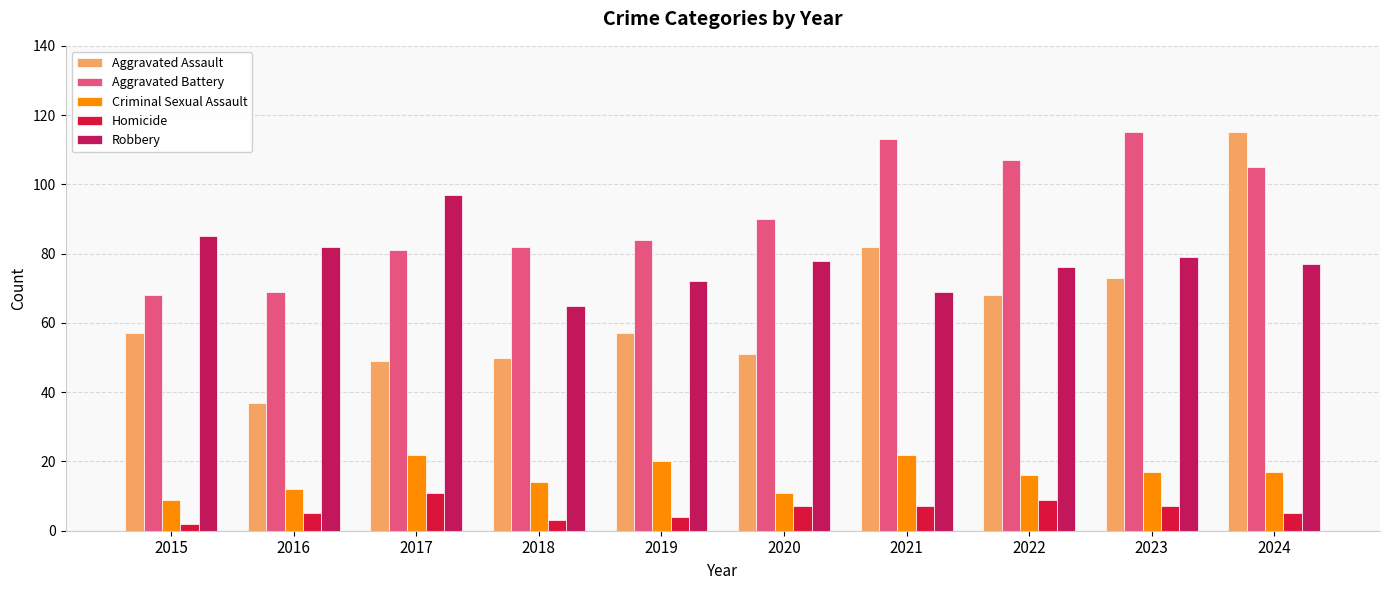

Reading left to right, list all the values displayed in this chart.

Aggravated Assault: 2015=57	2016=37	2017=49	2018=50	2019=57	2020=51	2021=82	2022=68	2023=73	2024=115
Aggravated Battery: 2015=68	2016=69	2017=81	2018=82	2019=84	2020=90	2021=113	2022=107	2023=115	2024=105
Criminal Sexual Assault: 2015=9	2016=12	2017=22	2018=14	2019=20	2020=11	2021=22	2022=16	2023=17	2024=17
Homicide: 2015=2	2016=5	2017=11	2018=3	2019=4	2020=7	2021=7	2022=9	2023=7	2024=5
Robbery: 2015=85	2016=82	2017=97	2018=65	2019=72	2020=78	2021=69	2022=76	2023=79	2024=77